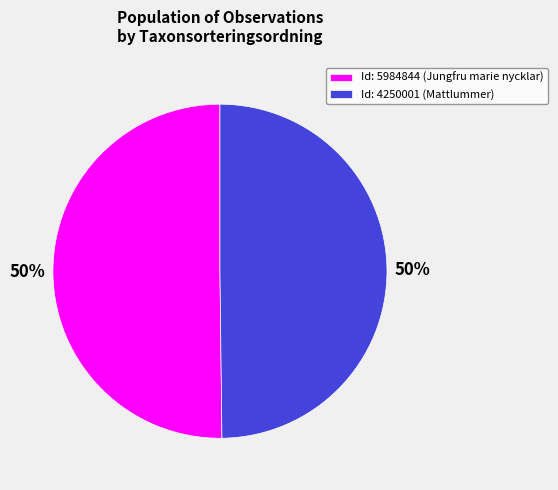

The Id: 4250001 (Mattlummer) slice represents 50% of the pie. True or false?

True